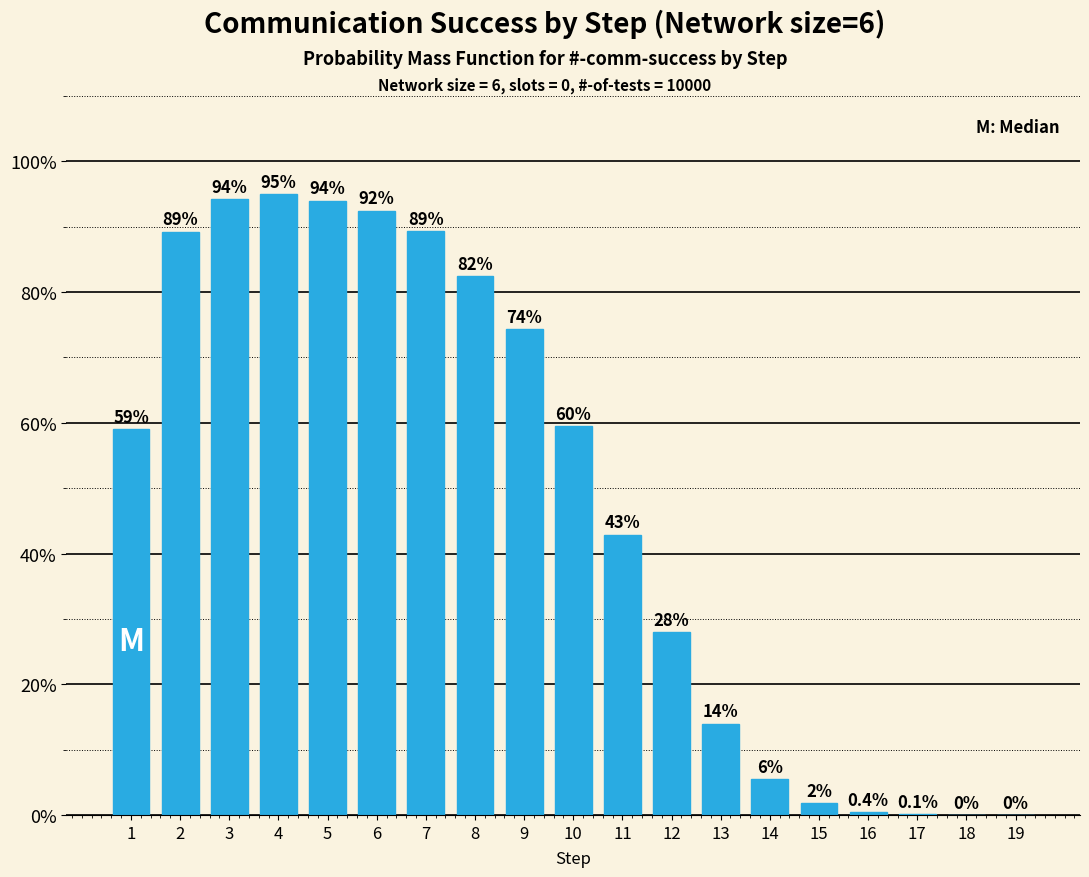

Which category has the highest value across all series?

4